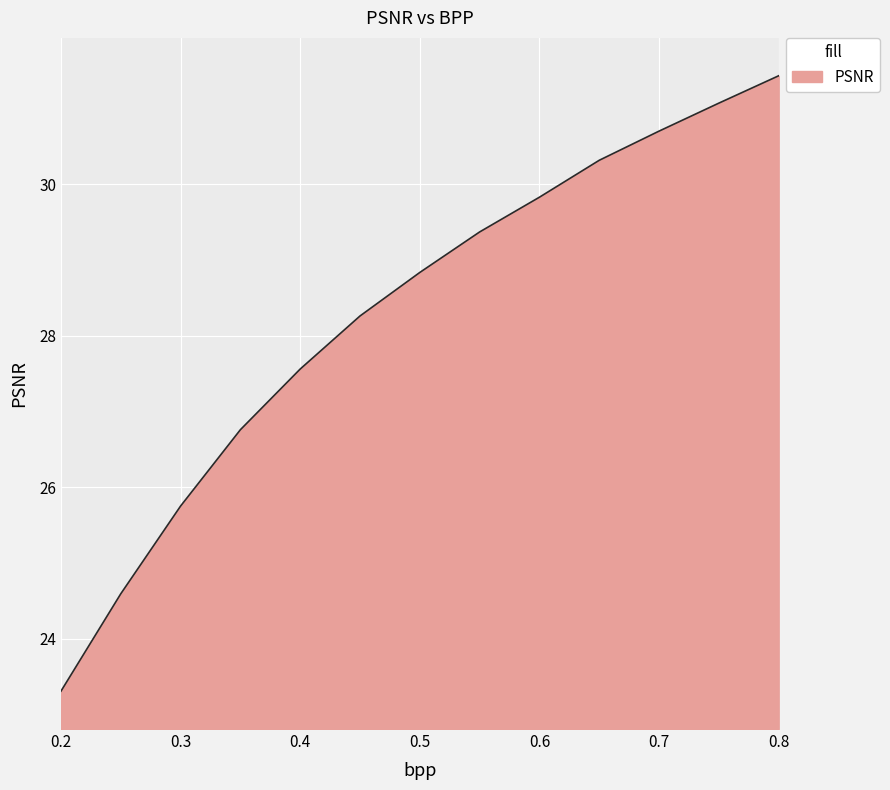

What is the difference between the maximum and minimum values?

8.1